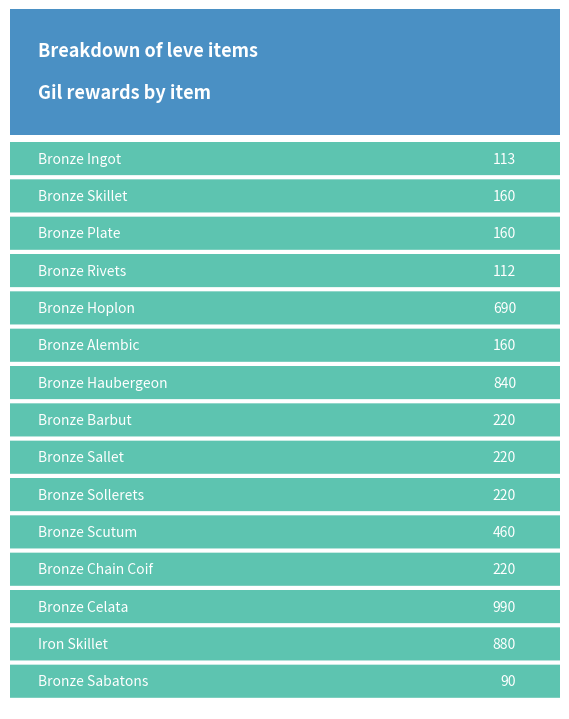

Reading left to right, extract all data points from this chart.

Bronze Ingot=113	Bronze Skillet=160	Bronze Plate=160	Bronze Rivets=112	Bronze Hoplon=690	Bronze Alembic=160	Bronze Haubergeon=840	Bronze Barbut=220	Bronze Sallet=220	Bronze Sollerets=220	Bronze Scutum=460	Bronze Chain Coif=220	Bronze Celata=990	Iron Skillet=880	Bronze Sabatons=90